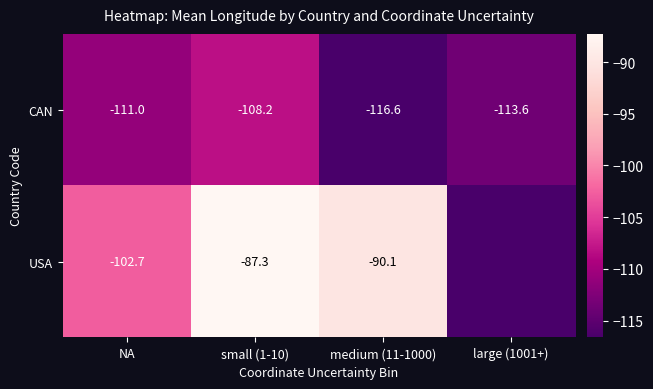

Rank the series at medium (11-1000) from lowest to highest value.

CAN, USA